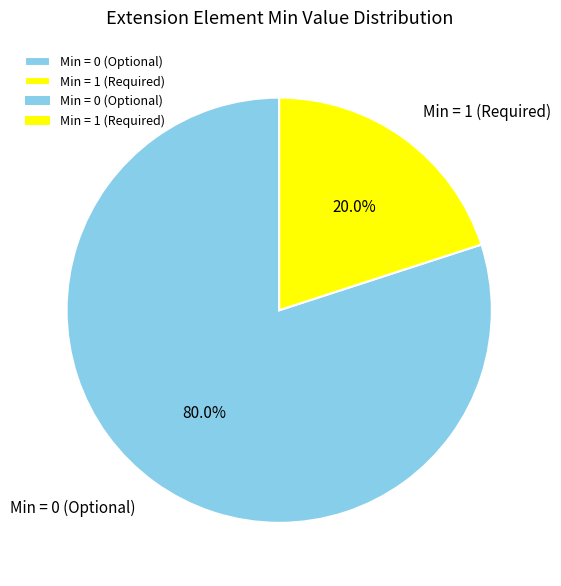

Rank the categories by value from highest to lowest.

Min = 0 (Optional), Min = 1 (Required)